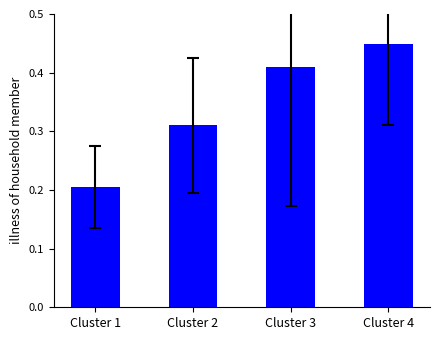

What is the sum of the values at Cluster 3 and Cluster 2?

0.7